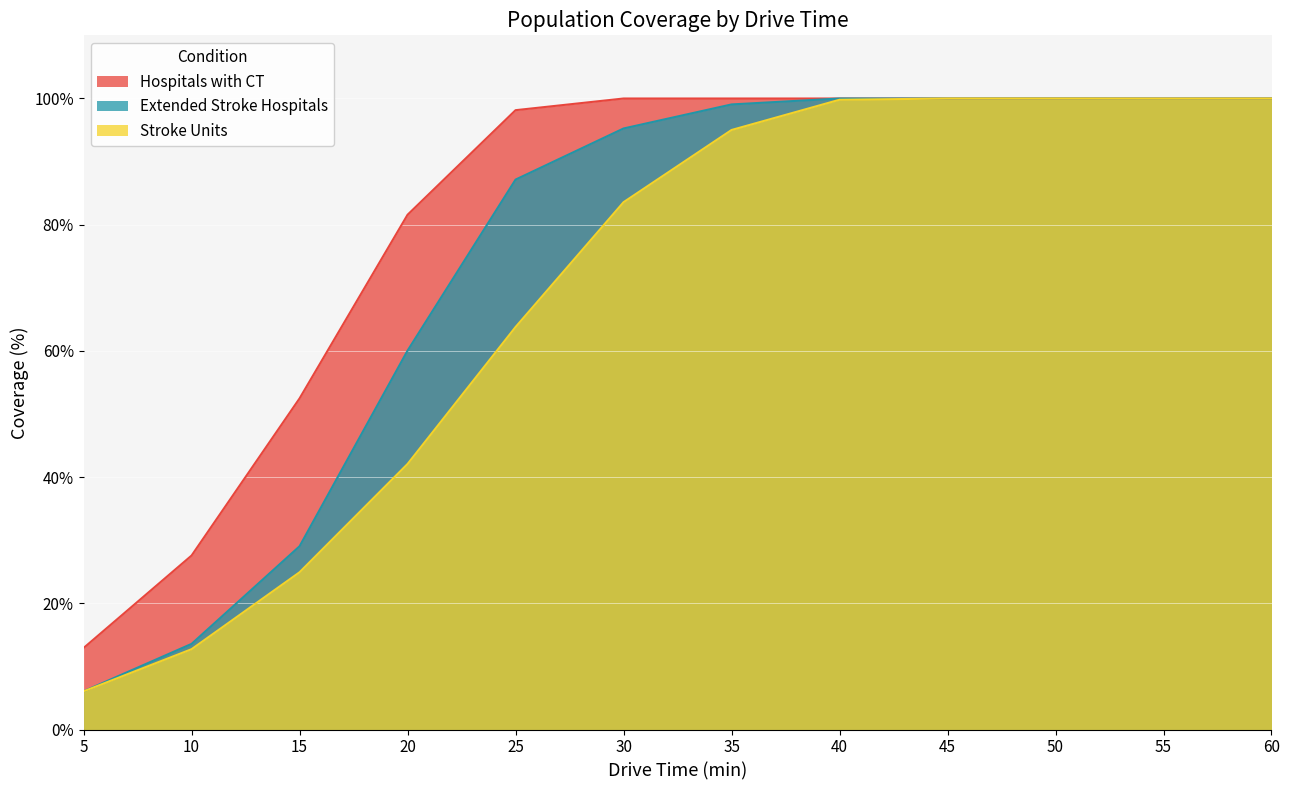

Reading left to right, what are all the values shown in this chart?

Hospitals with CT: 5=12.9	10=27.6	15=52.5	20=81.6	25=98.1	30=100.0	35=100.0	40=100.0	45=100.0	50=100.0	55=100.0	60=100.0
Extended Stroke Hospitals: 5=6.0	10=13.6	15=29.0	20=60.0	25=87.1	30=95.2	35=99.0	40=100.0	45=100.0	50=100.0	55=100.0	60=100.0
Stroke Units: 5=6.0	10=12.7	15=24.9	20=42.1	25=63.8	30=83.6	35=95.0	40=99.8	45=100.0	50=100.0	55=100.0	60=100.0